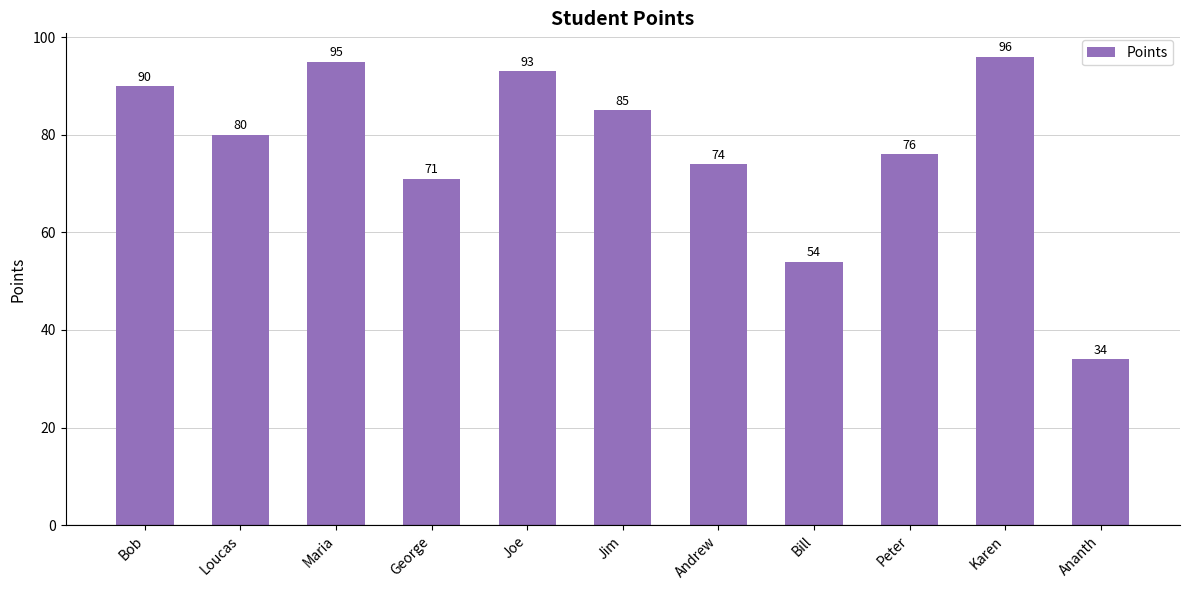

The value at Bob is 90. True or false?

True